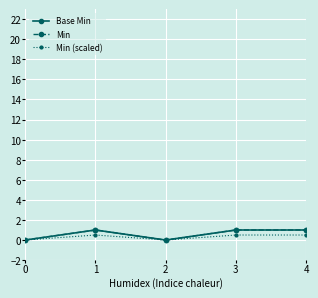

At how many categories does at least one series exceed 0?

3